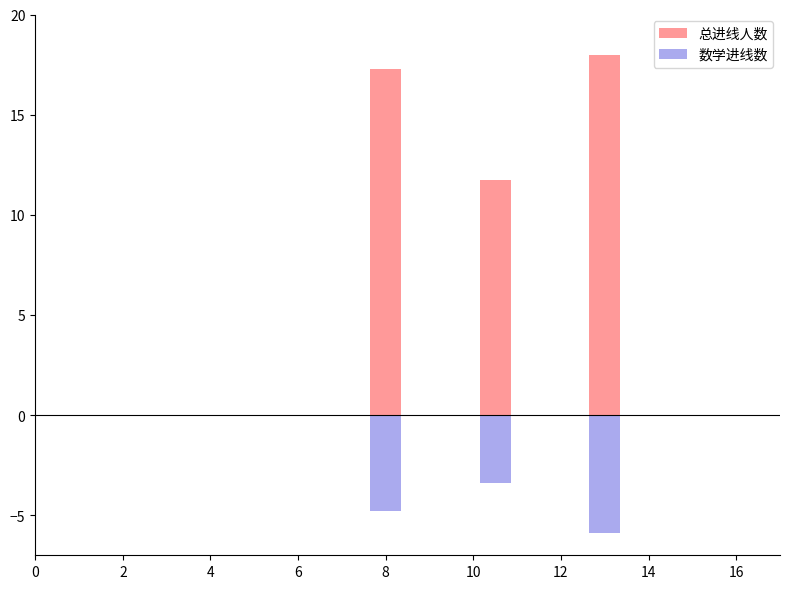

What are all the series names shown in the legend?

总进线人数, 数学进线数